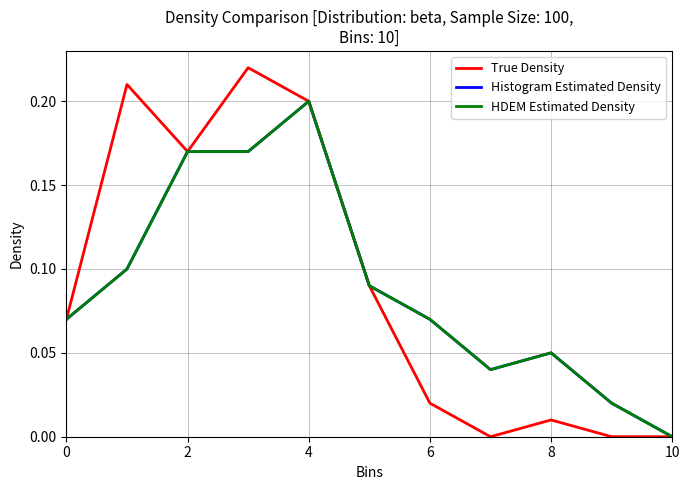

Reading left to right, extract all data points from this chart.

True Density: 0.1	0.2	0.2	0.2	0.2	0.1	0.0	0.0	0.0	0.0	0.0
Histogram Estimated Density: 0.1	0.1	0.2	0.2	0.2	0.1	0.1	0.0	0.1	0.0	0.0
HDEM Estimated Density: 0.1	0.1	0.2	0.2	0.2	0.1	0.1	0.0	0.1	0.0	0.0